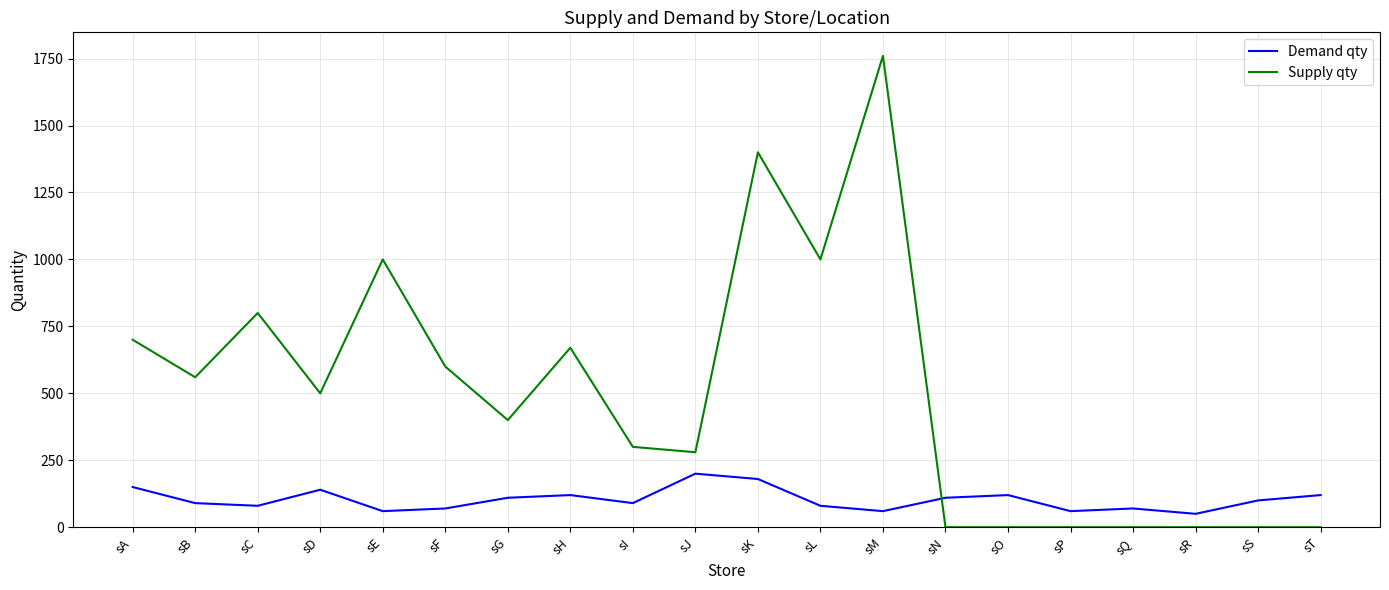

Which series has the largest range (max minus min)?

Supply qty